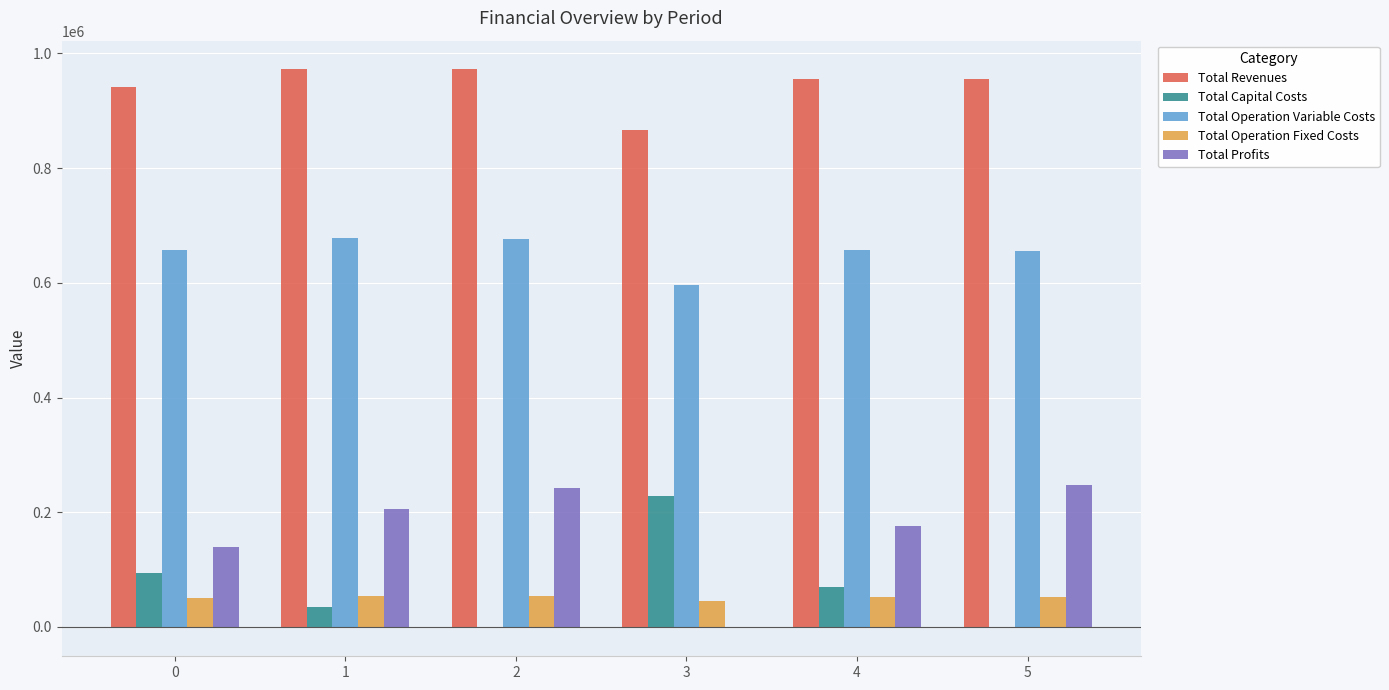

How many values in the Total Revenues series exceed 954682?

4